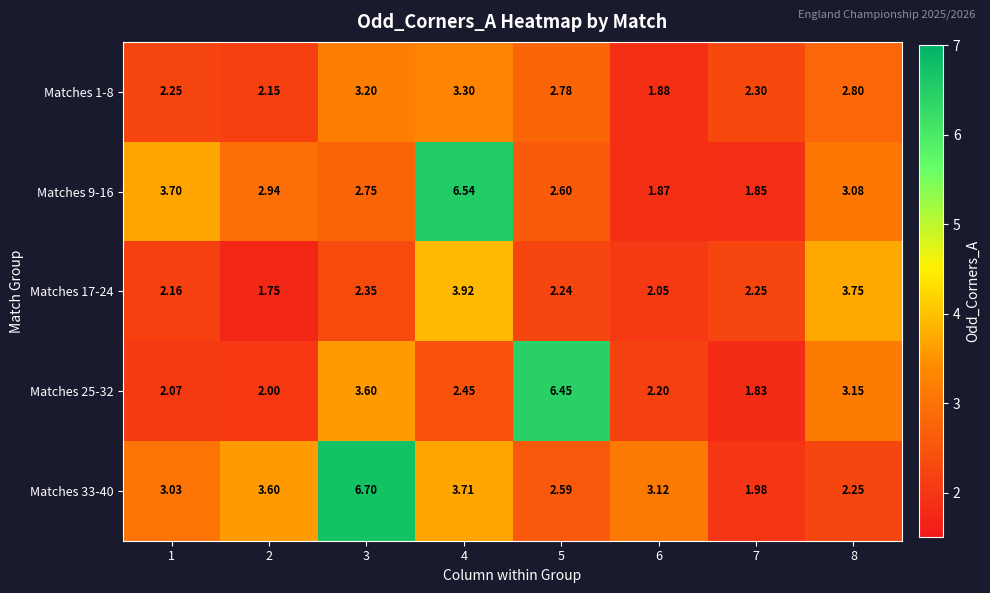

Is the value of Matches 1-8 at 2 greater than the value of Matches 17-24 at 3?

No